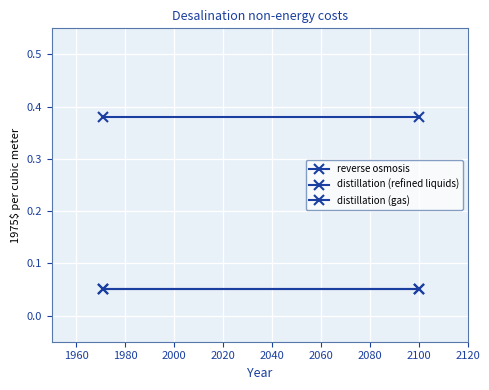

At how many categories does at least one series exceed 0?

2